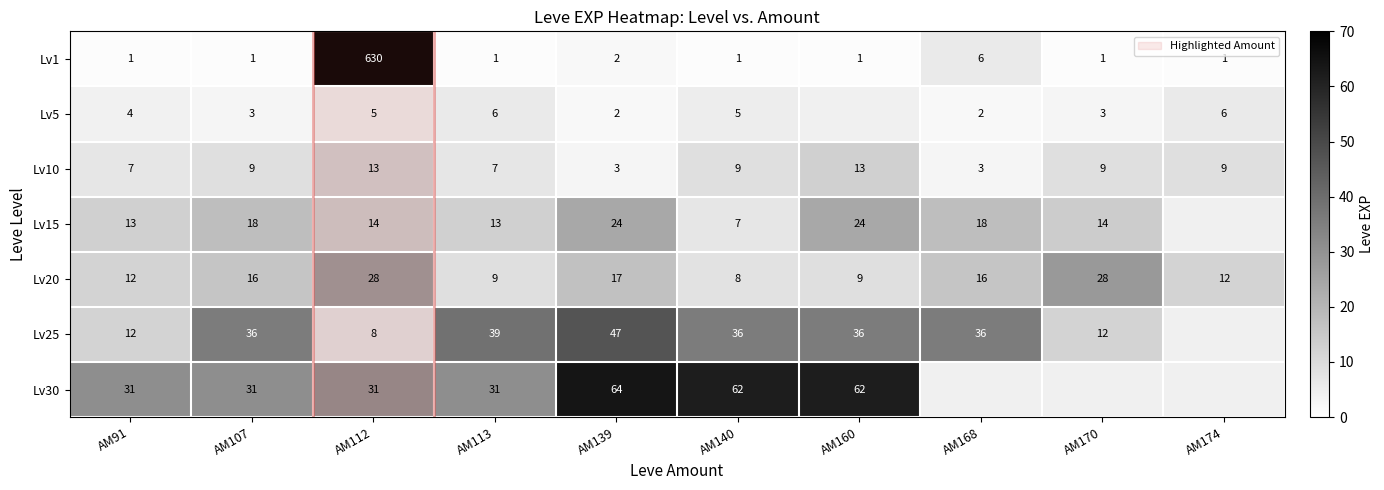

What is the difference between the highest and lowest values at AM112?

625